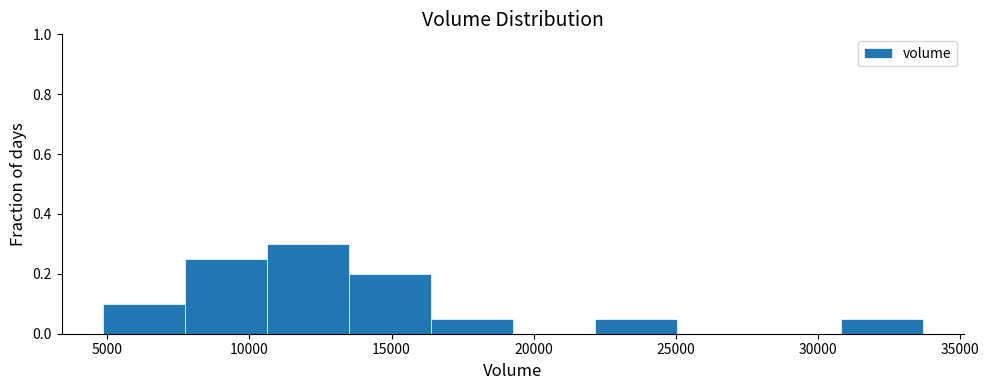

Reading left to right, transcribe this chart: for each bar, give the range it covers on the x-axis and its height. Neither the bar edges nor the heights are printed on the chart, so give them approximately, as read against the axes.

5000 to 7500: 0.10
7500 to 10500: 0.26
10500 to 13500: 0.30
13500 to 16500: 0.20
16500 to 19500: 0.06
19500 to 22000: 0
22000 to 25000: 0.06
25000 to 28000: 0
28000 to 31000: 0
31000 to 33500: 0.06